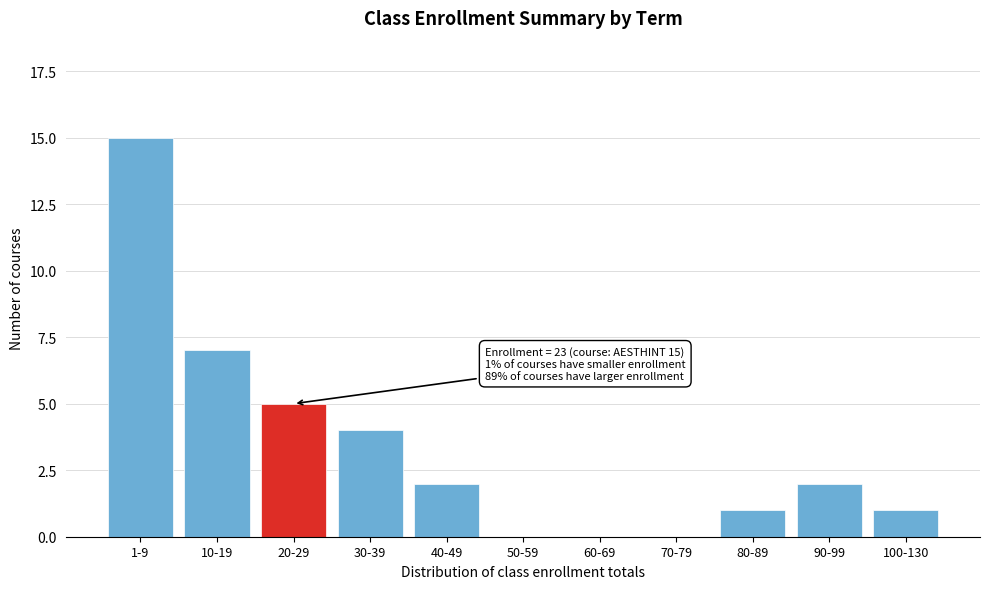

Reading left to right, extract all data points from this chart.

1-9=15	10-19=7	20-29=5	30-39=4	40-49=2	50-59=0	60-69=0	70-79=0	80-89=1	90-99=2	100-130=1